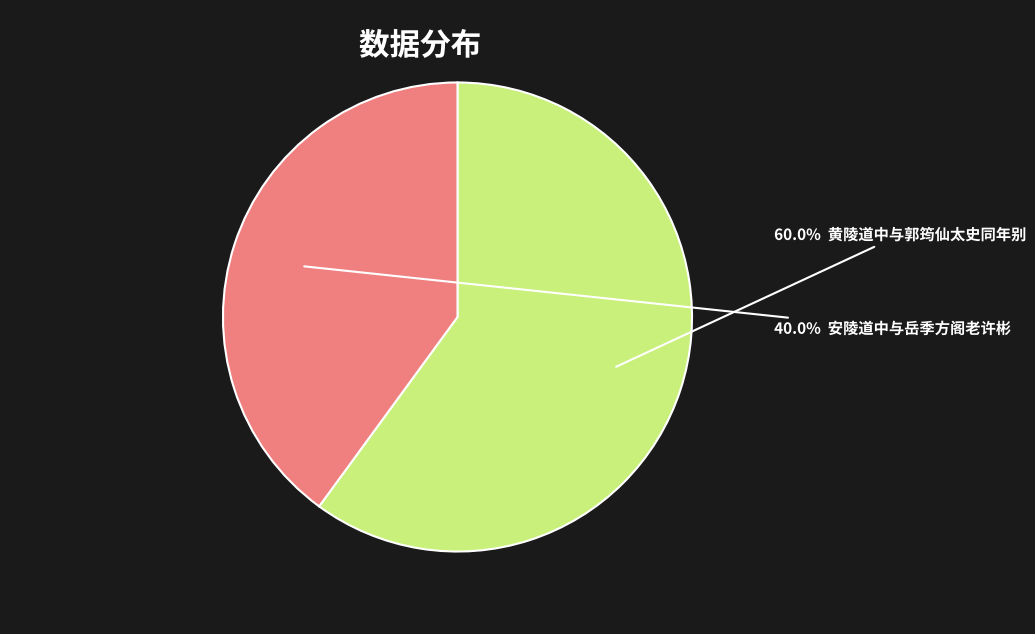

Is there any slice that represents more than half of the pie?

Yes